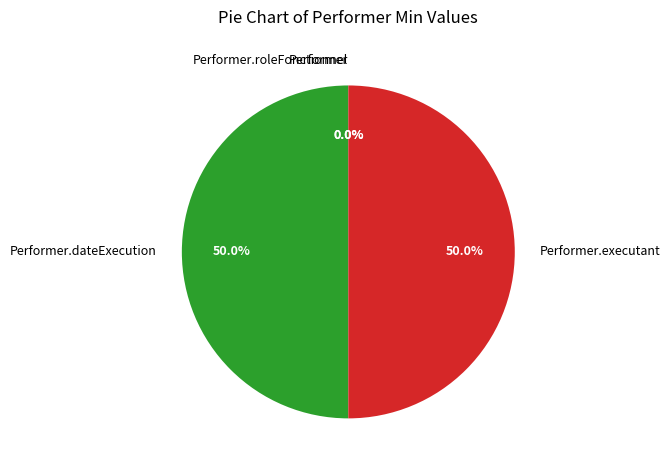

Which slice is the smallest?

Performer